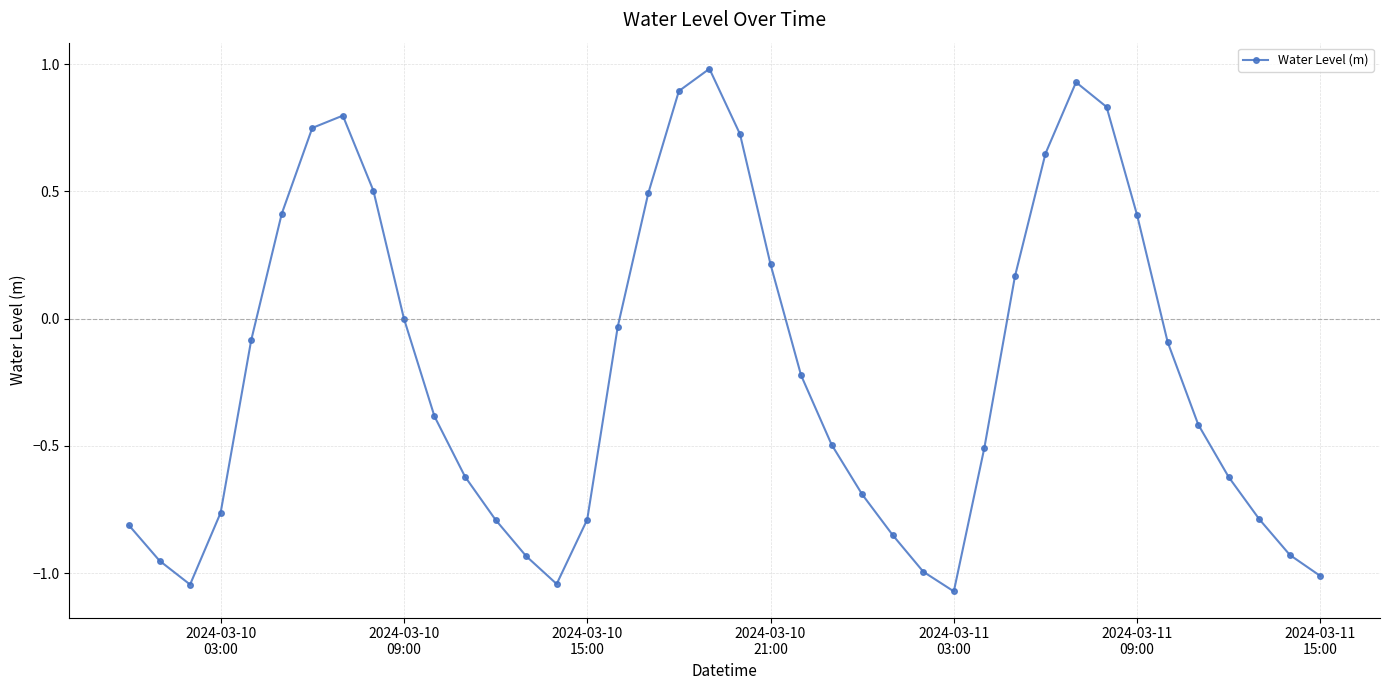

What is the maximum value shown in the chart?

1.0